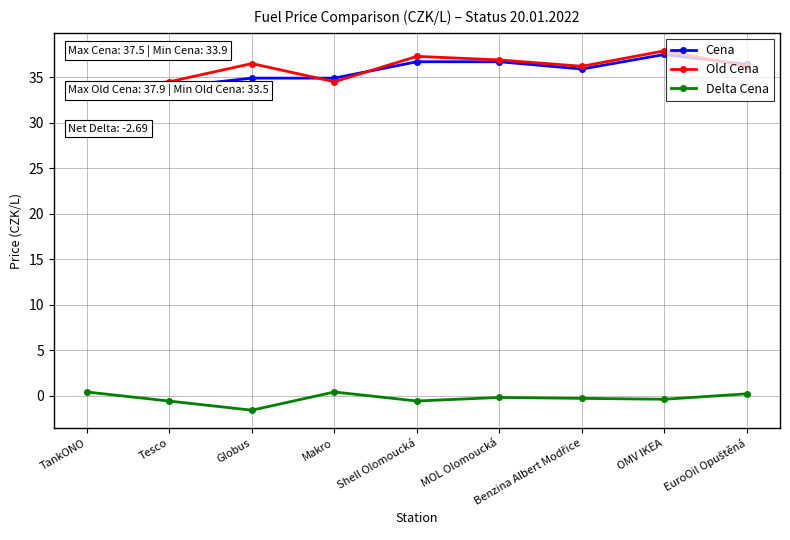

Between which two adjacent categories do Old Cena and Cena first intersect?

TankONO and Tesco